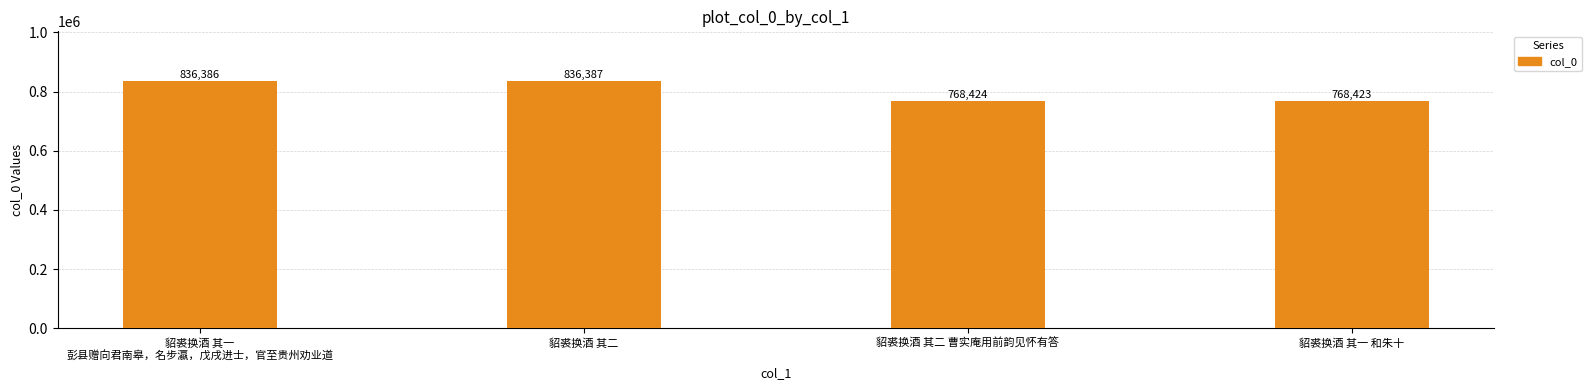

Reading right to left, list all the values displayed in this chart.

貂裘换酒 其一 和朱十=768423	貂裘换酒 其二 曹实庵用前韵见怀有答=768424	貂裘换酒 其二=836387	貂裘换酒 其一
彭县赠向君南皋，名步瀛，戊戌进士，官至贵州劝业道=836386